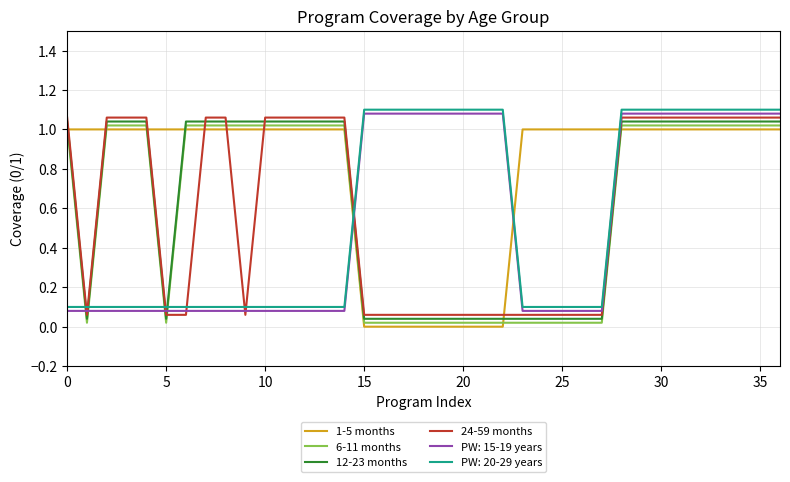

Does the chart have visible grid lines?

Yes